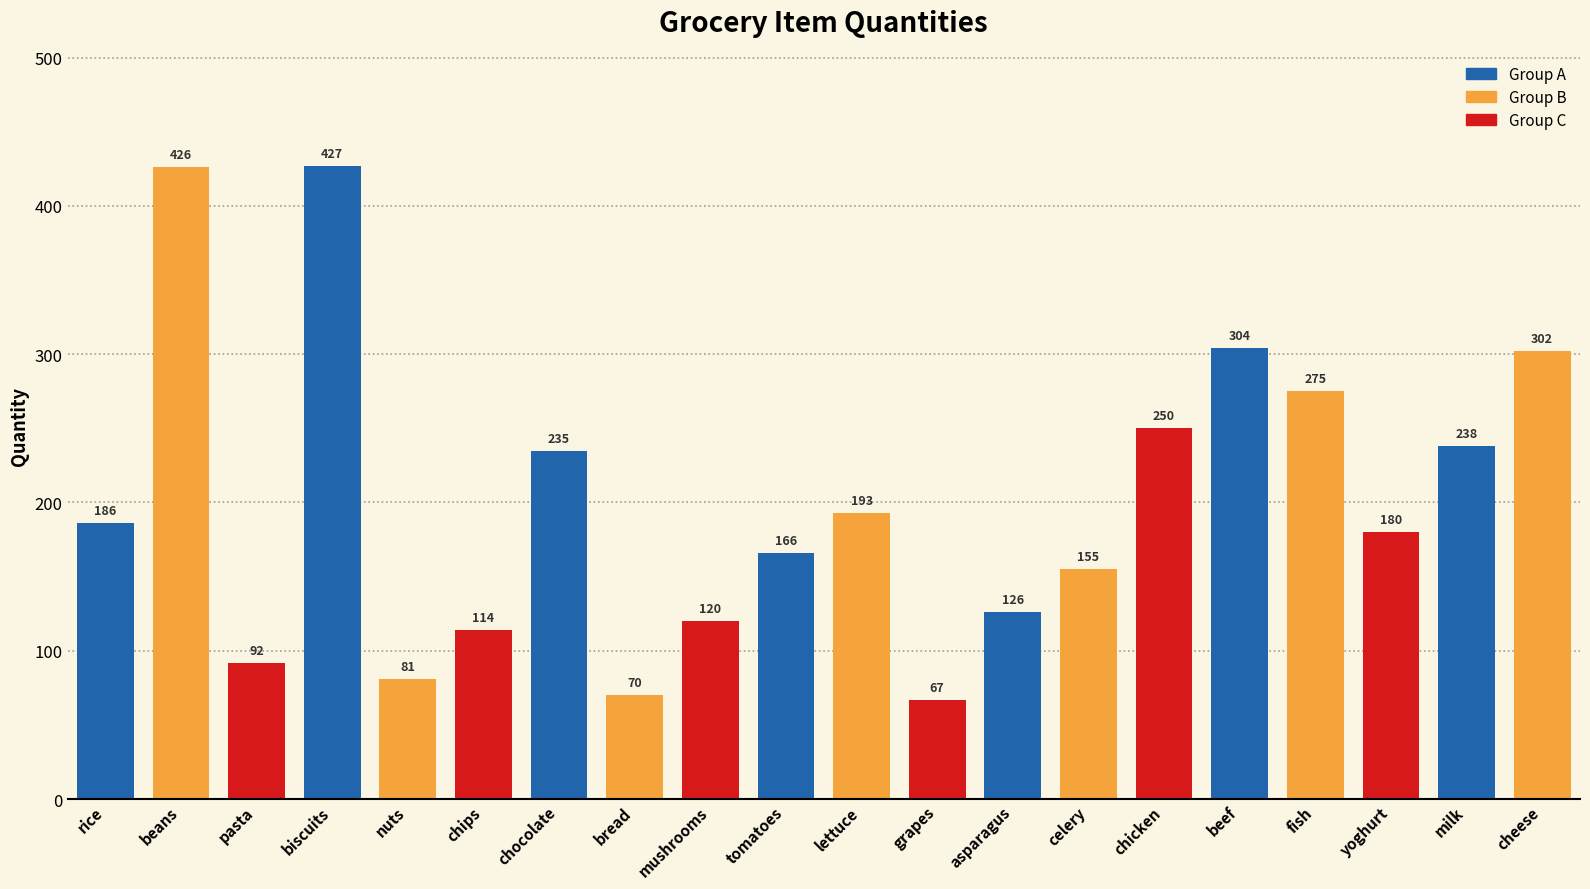

What is the greatest value displayed?

427